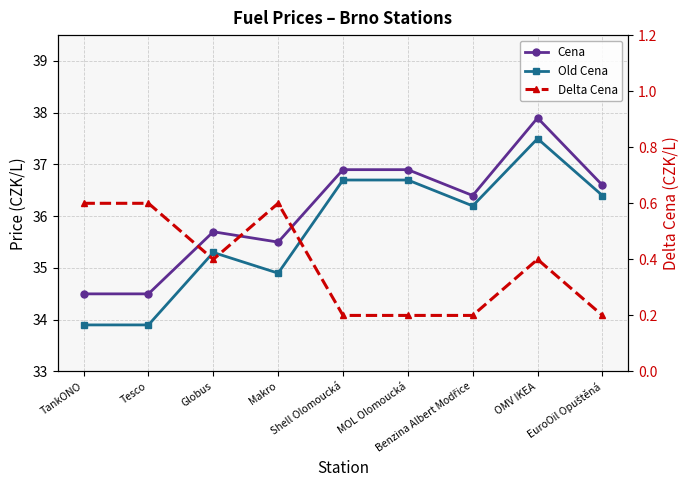

What is the label of the 3rd point from the right?

Benzina Albert Modřice